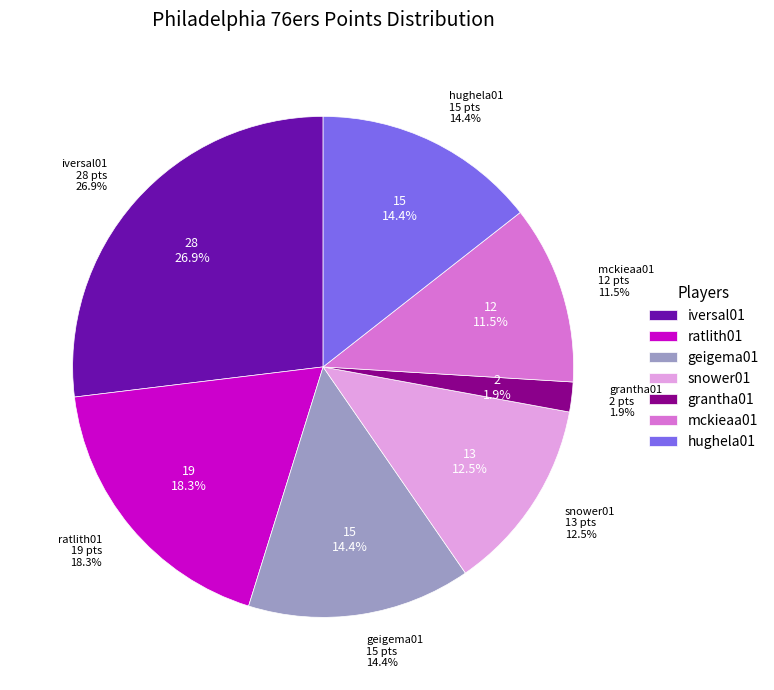

To the nearest percent, what portion does mckieaa01 represent?

12%